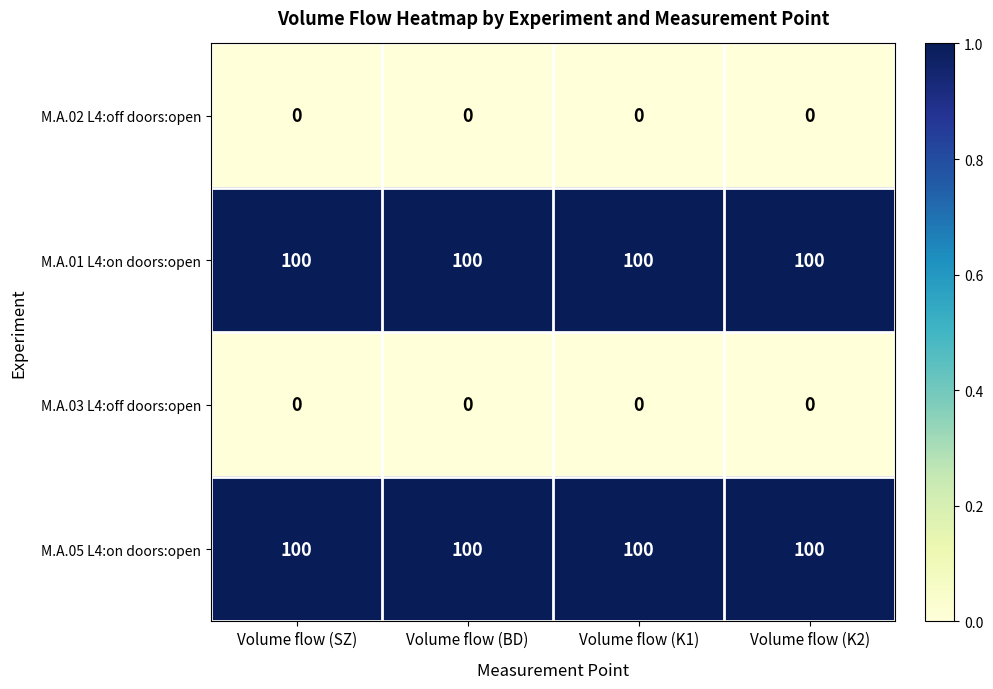

What is the greatest value displayed?

100